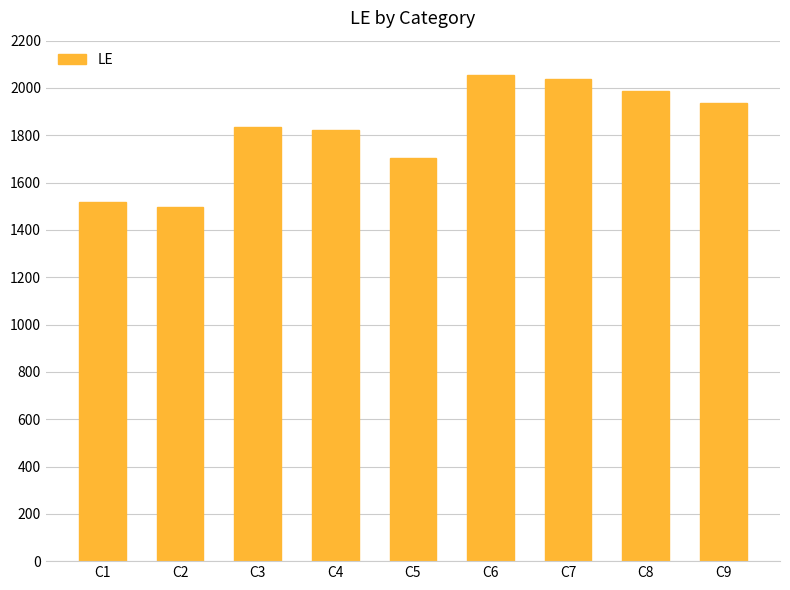

Where is the data nearest to the value 1775?

C4